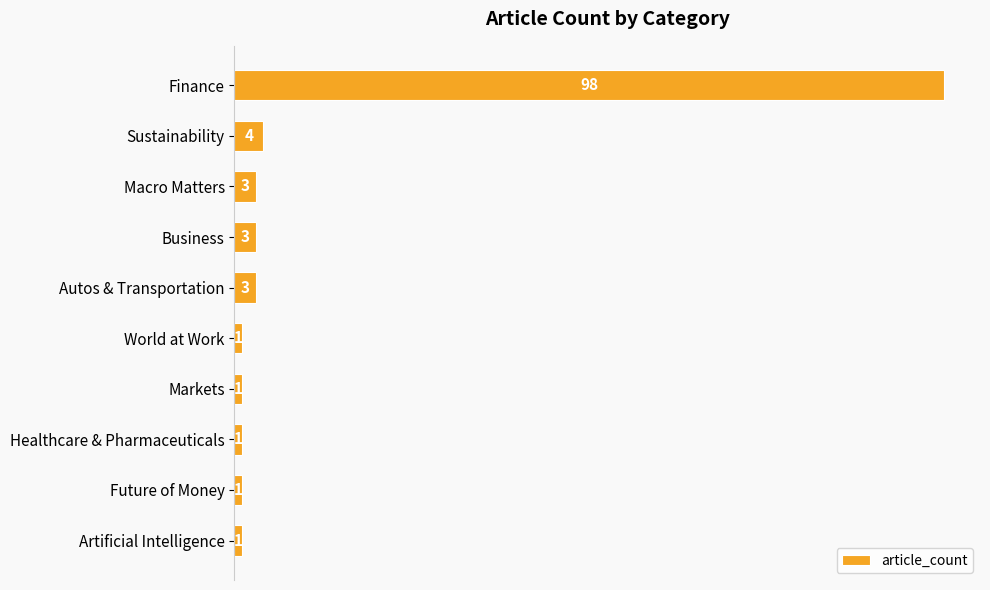

The value at Sustainability is 4. True or false?

True